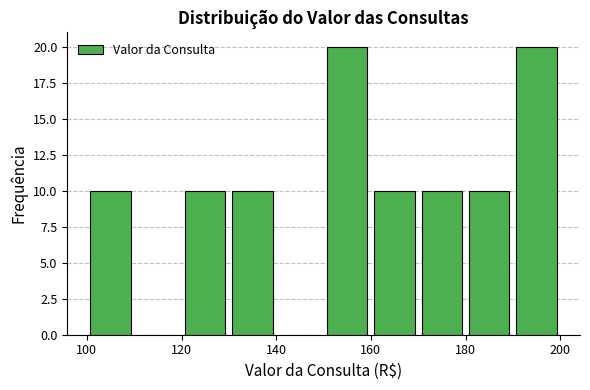

Reading left to right, list every bar in this chart as the range it spans on the x-axis followed by its height. The values are not printed on the chart, so give them approximately, as read against the axis.

100 to 110: 10
110 to 120: 0
120 to 130: 10
130 to 140: 10
140 to 150: 0
150 to 160: 20
160 to 170: 10
170 to 180: 10
180 to 190: 10
190 to 200: 20